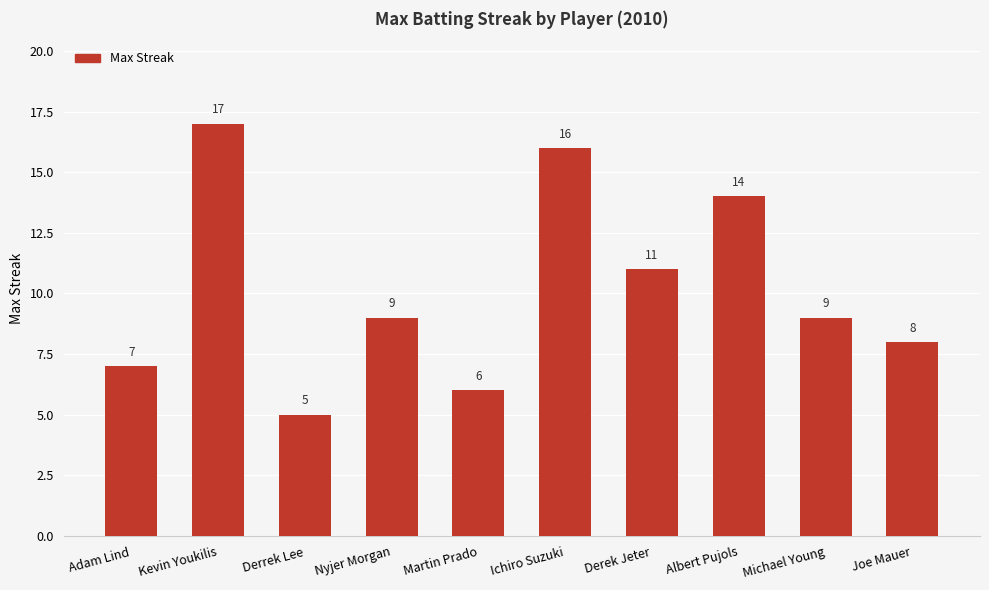

What is the greatest value displayed?

17